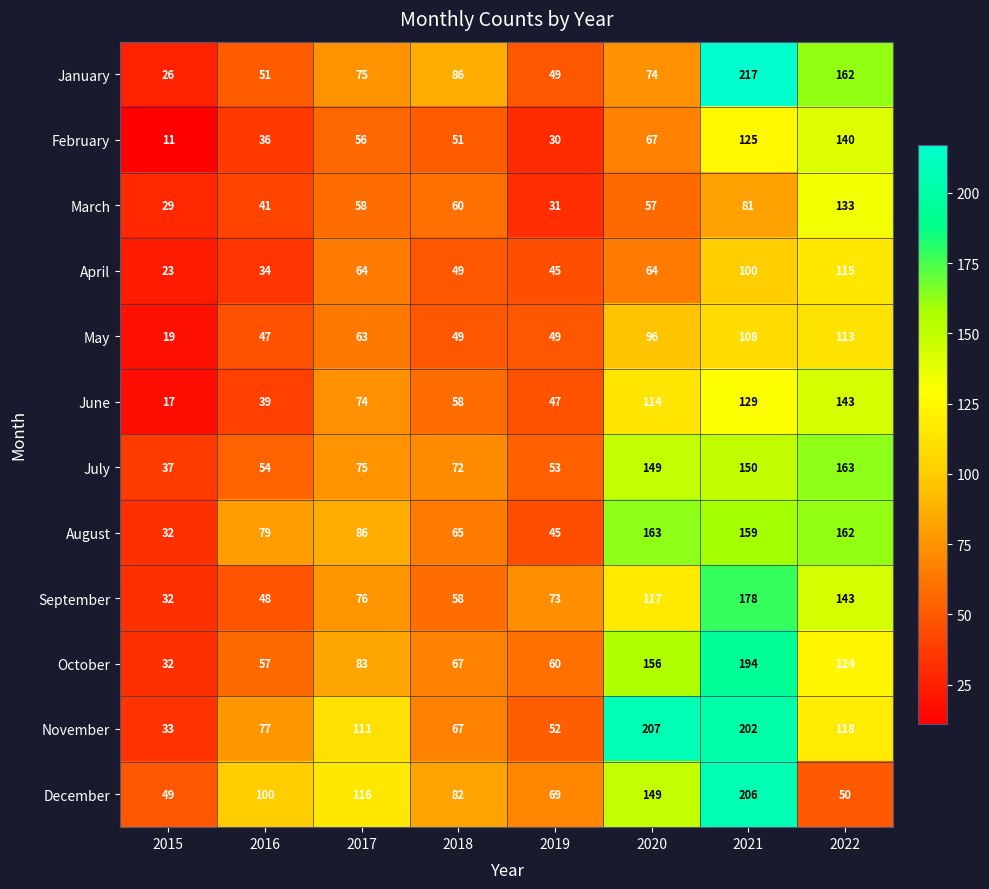

Where is August nearest to the value 97?

2017